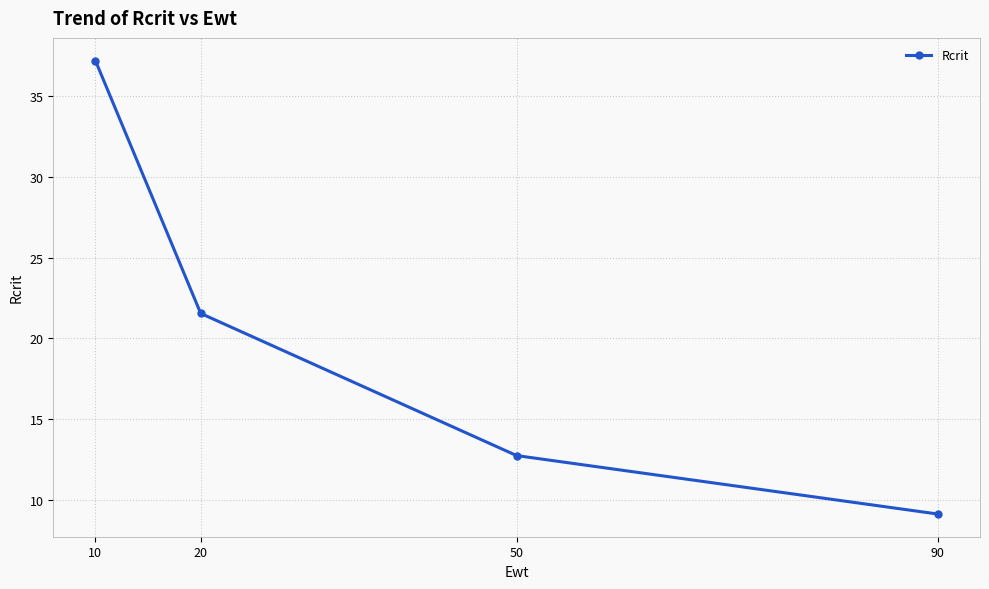

Approximately how many times larger is the value at 20 compared to 10?

0.6